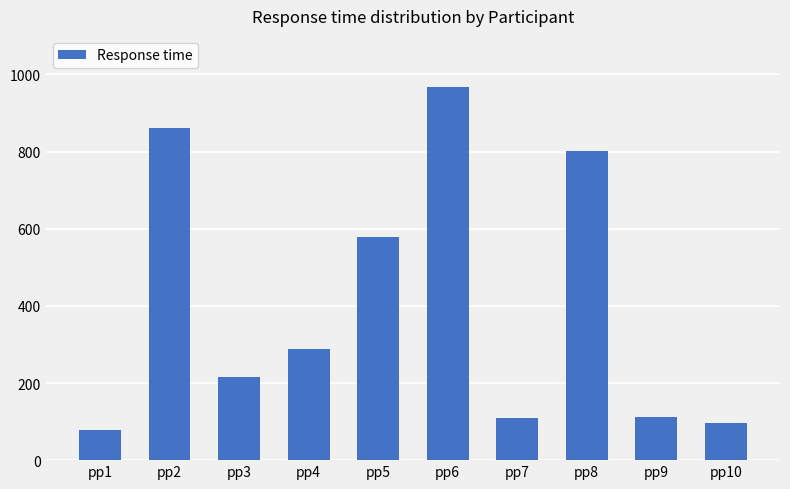

What is the value of the 5th bar from the left?

579.4